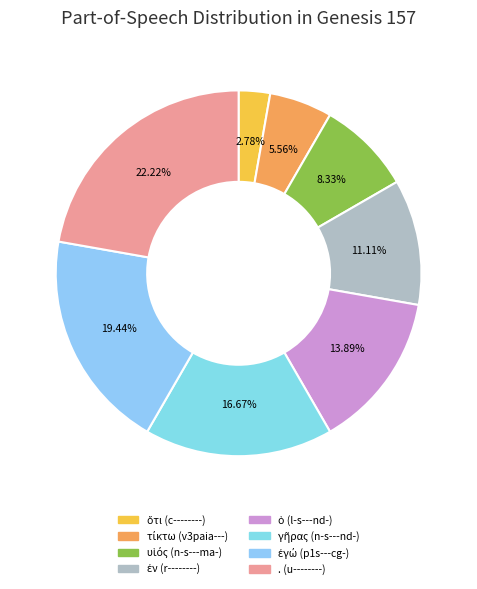

How many segments does this pie chart have?

8